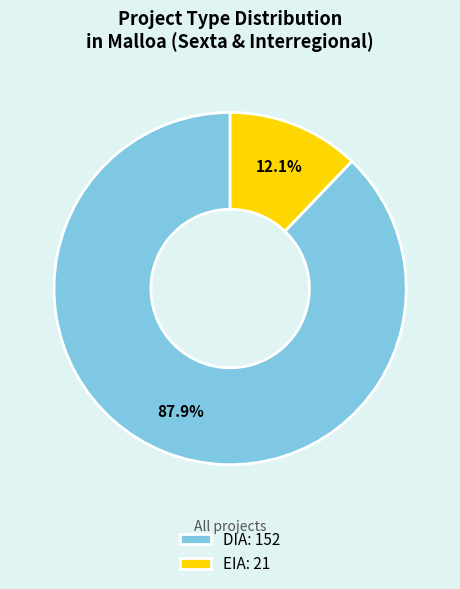

Which slice is the largest?

DIA